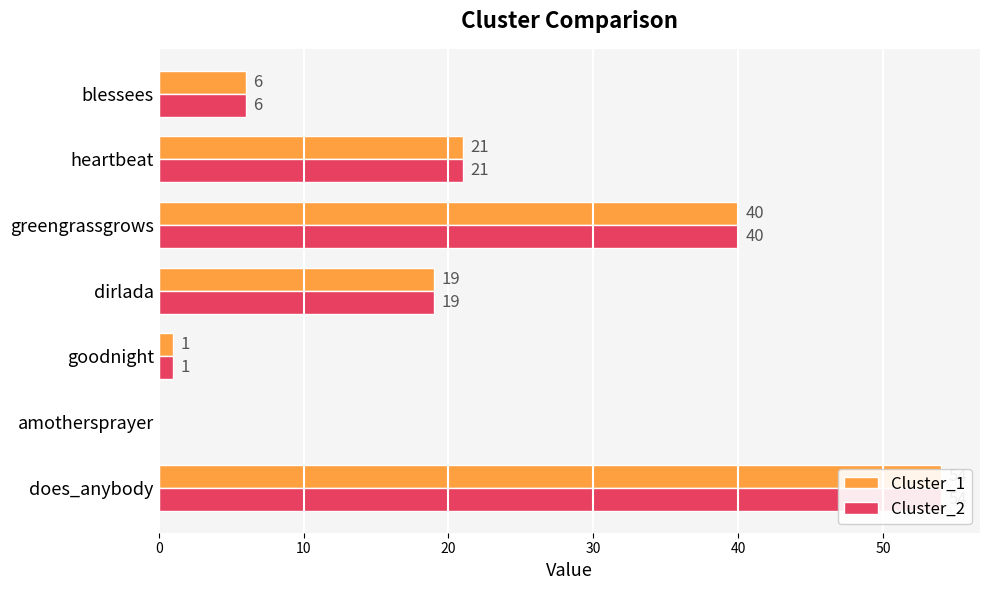

What is the maximum value shown in the chart?

54